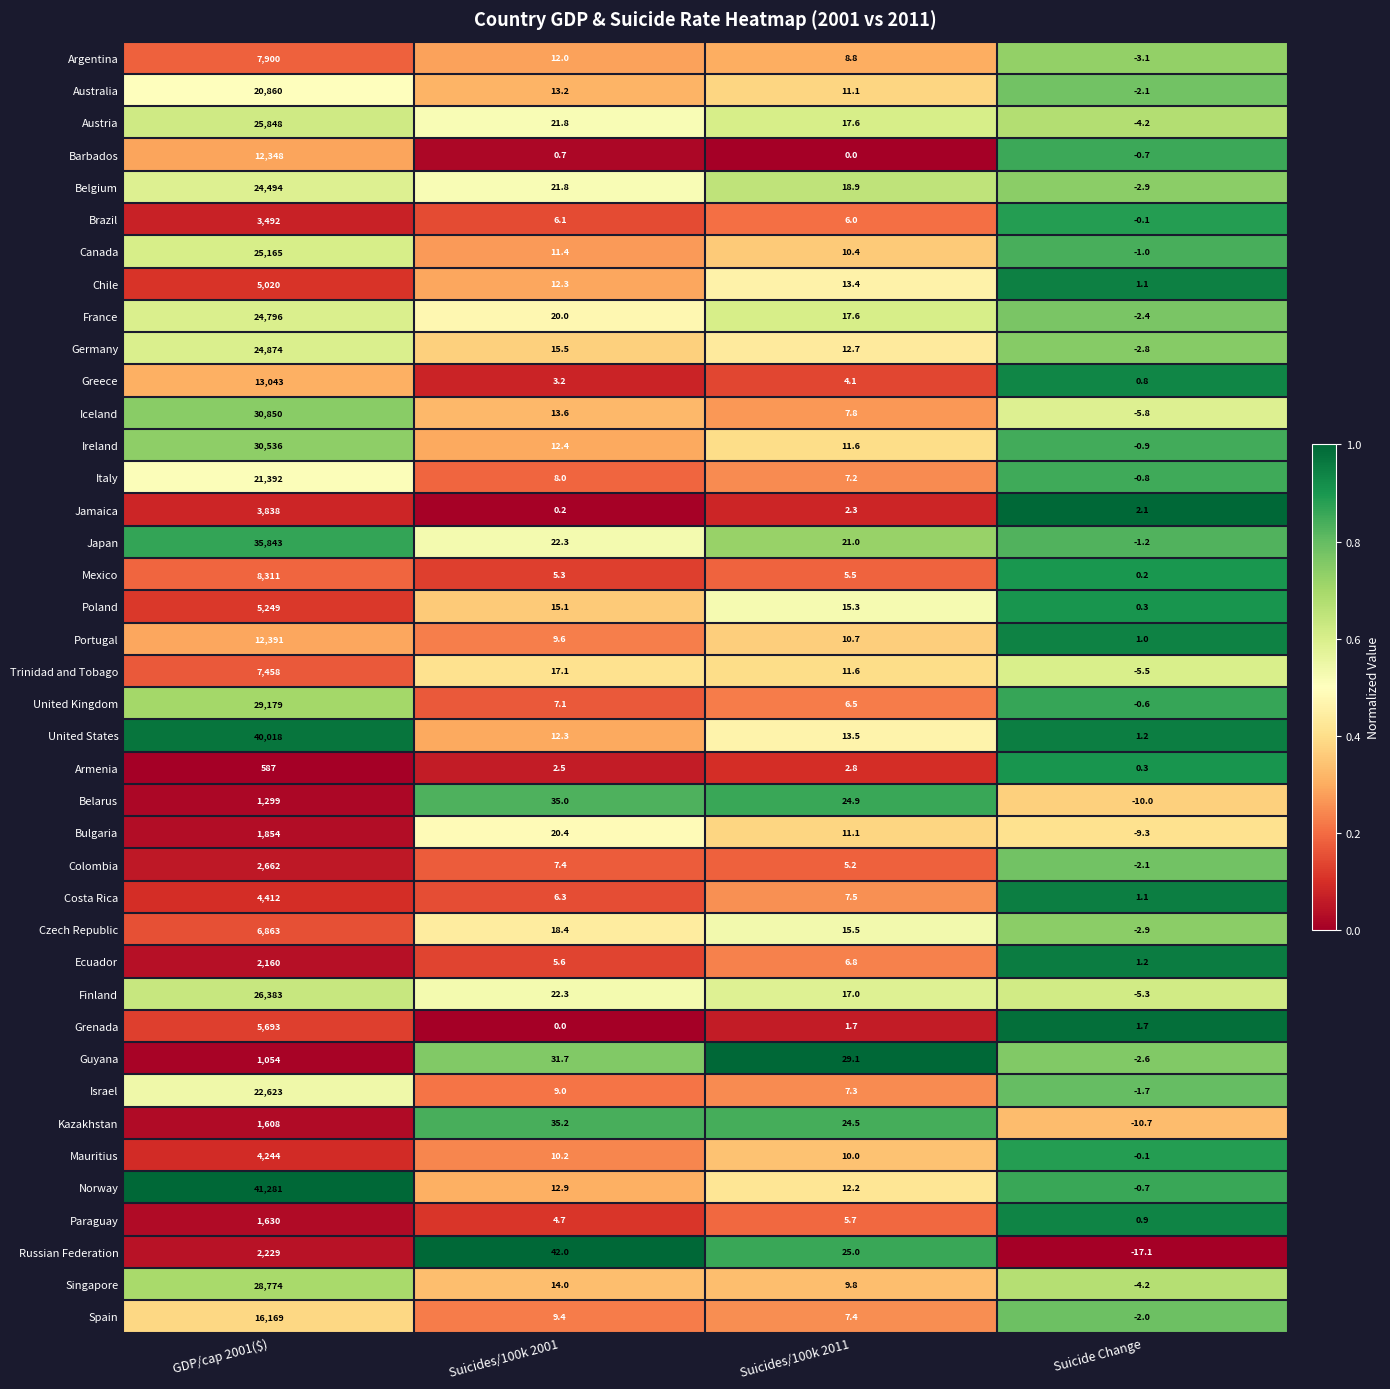

Which series changed the most between Suicides/100k 2001 and Suicides/100k 2011?

Russian Federation